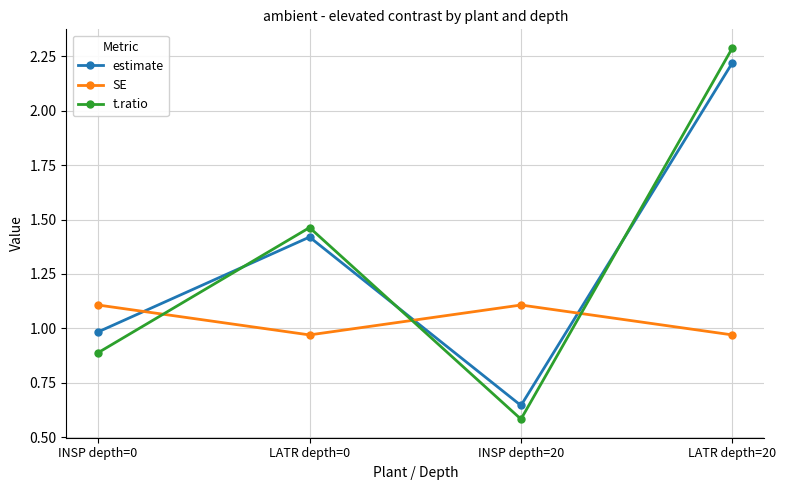

Is it true that SE equals 1.7 at INSP depth=20?

False